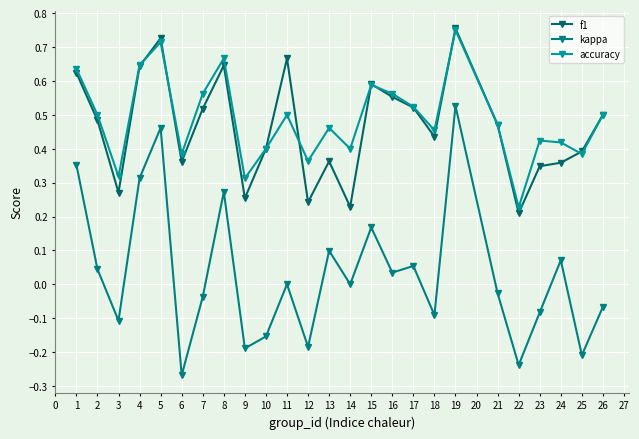

Which category has the highest value across all series?

19